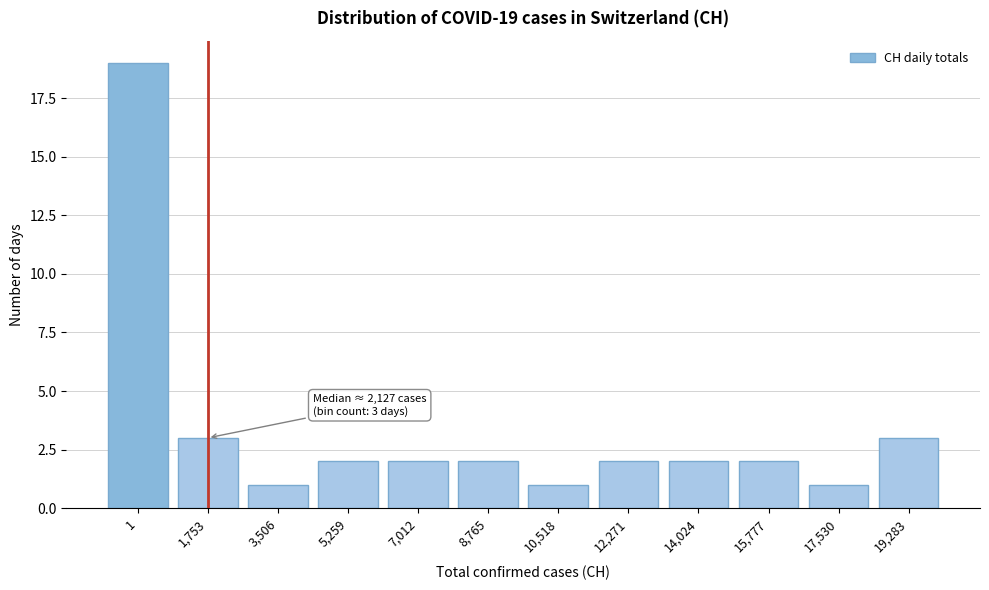

Reading left to right, extract all data points from this chart.

1=19	1,753=3	3,506=1	5,259=2	7,012=2	8,765=2	10,518=1	12,271=2	14,024=2	15,777=2	17,530=1	19,283=3